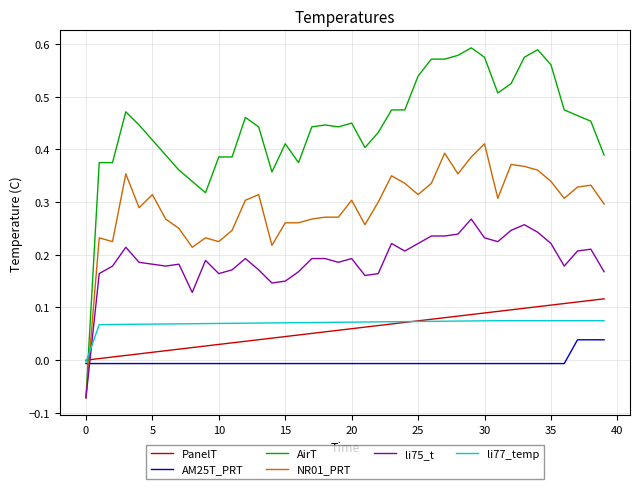

Does the chart have visible grid lines?

Yes